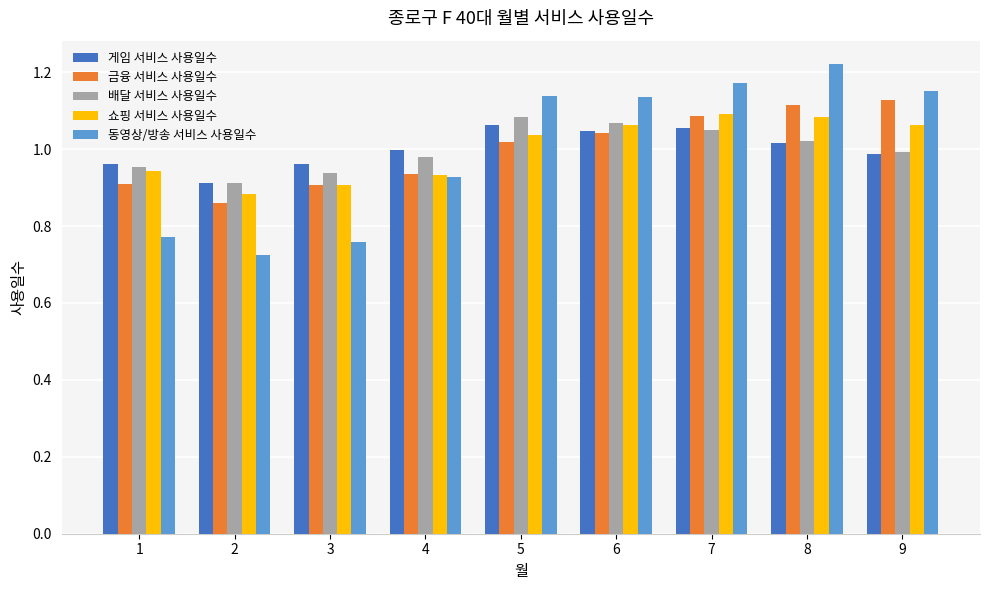

The value of 쇼핑 서비스 사용일수 at 5 is 1.0. True or false?

True